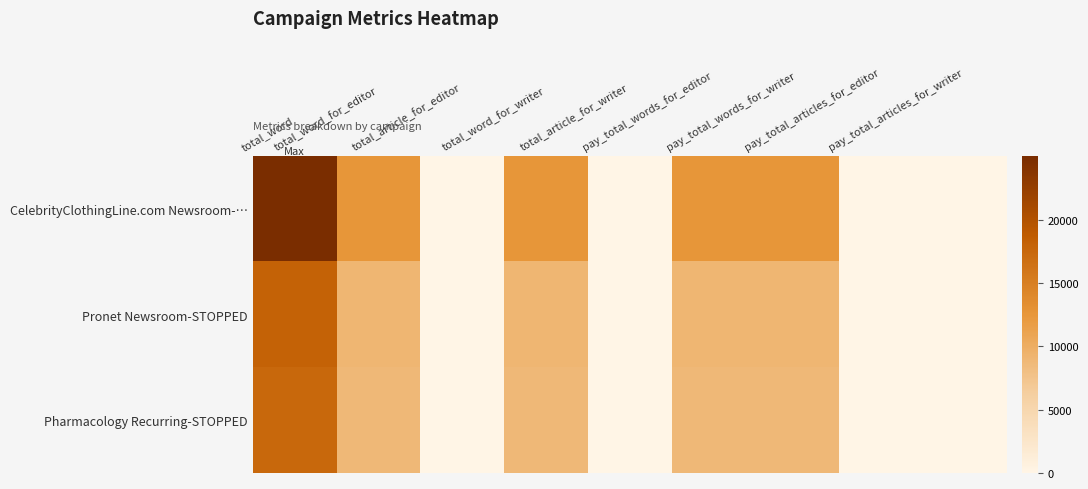

Between total_article_for_writer and pay_total_words_for_editor, which series saw the biggest shift?

CelebrityClothingLine.com Newsroom-…